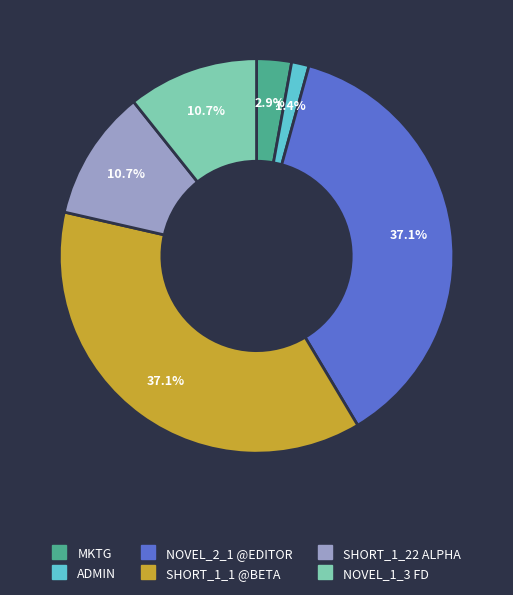

What is the smallest slice in the pie chart?

ADMIN